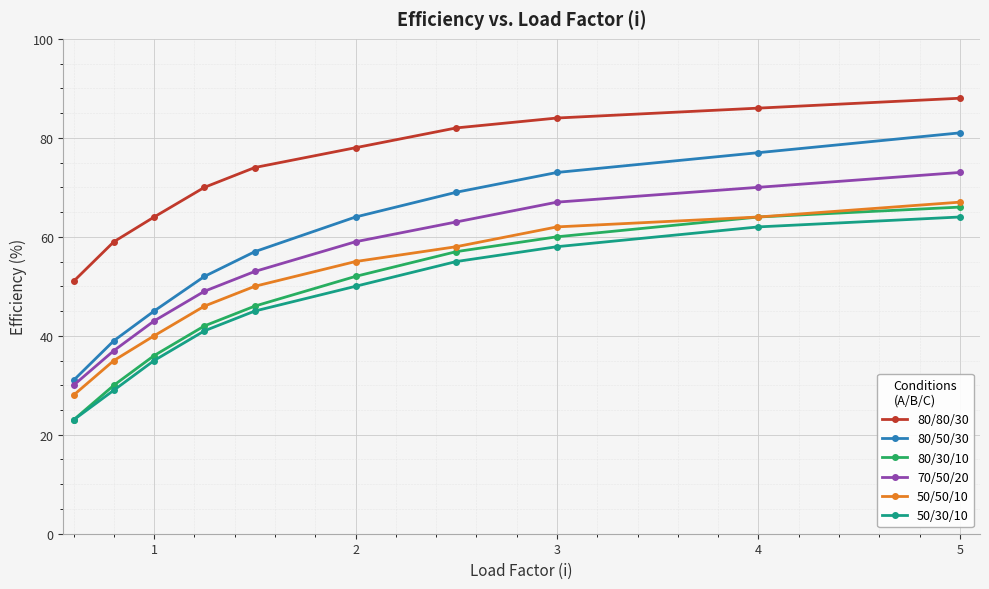

List the series in order of their peak value, highest first.

80/80/30, 80/50/30, 70/50/20, 50/50/10, 80/30/10, 50/30/10